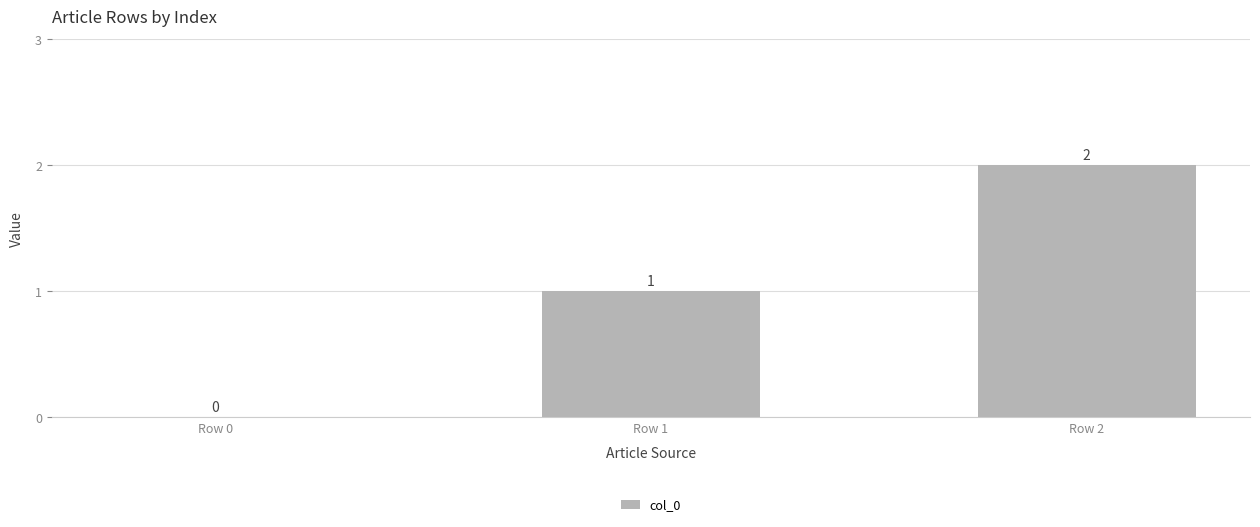

What is the change in value from Row 0 to Row 2?

+2